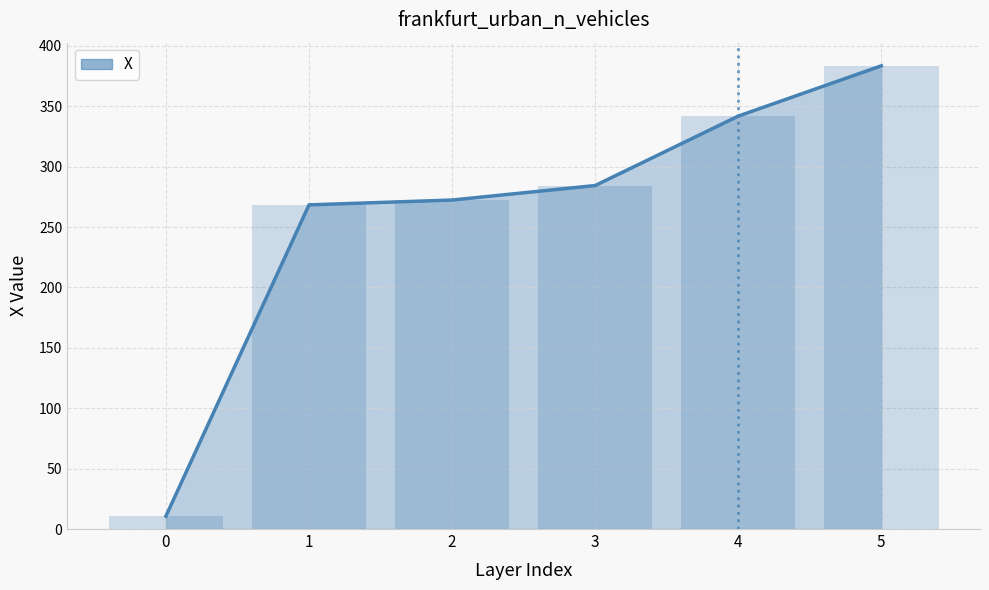

Reading left to right, transcribe all the data shown in this chart.

10.7	268.3	272.3	284.3	341.8	383.4